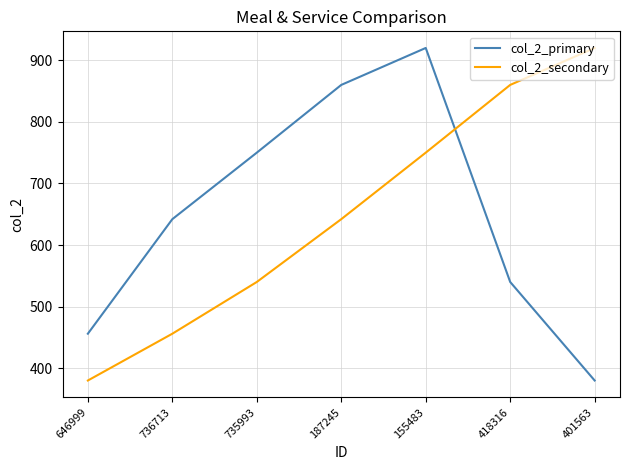

What is the difference between the highest and lowest values at 418316?

320